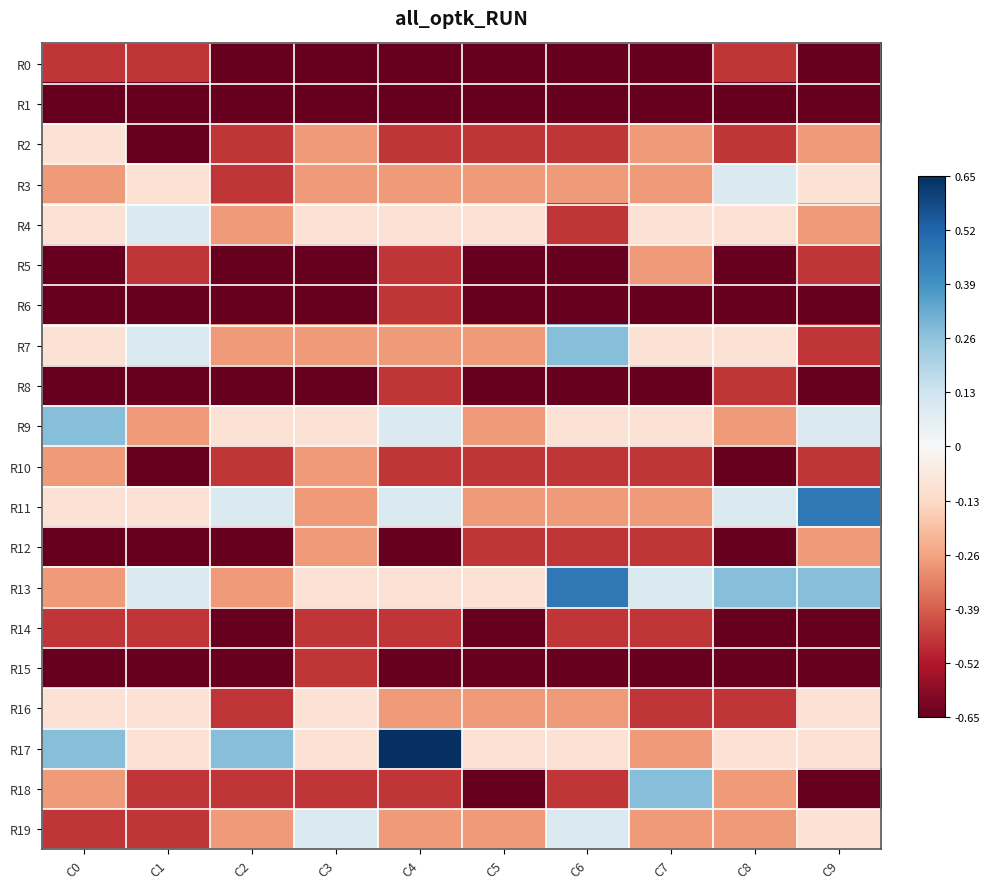

At C1, list the series in order from largest to smallest.

R4, R7, R13, R3, R11, R16, R17, R9, R0, R5, R14, R18, R19, R1, R2, R6, R8, R10, R12, R15